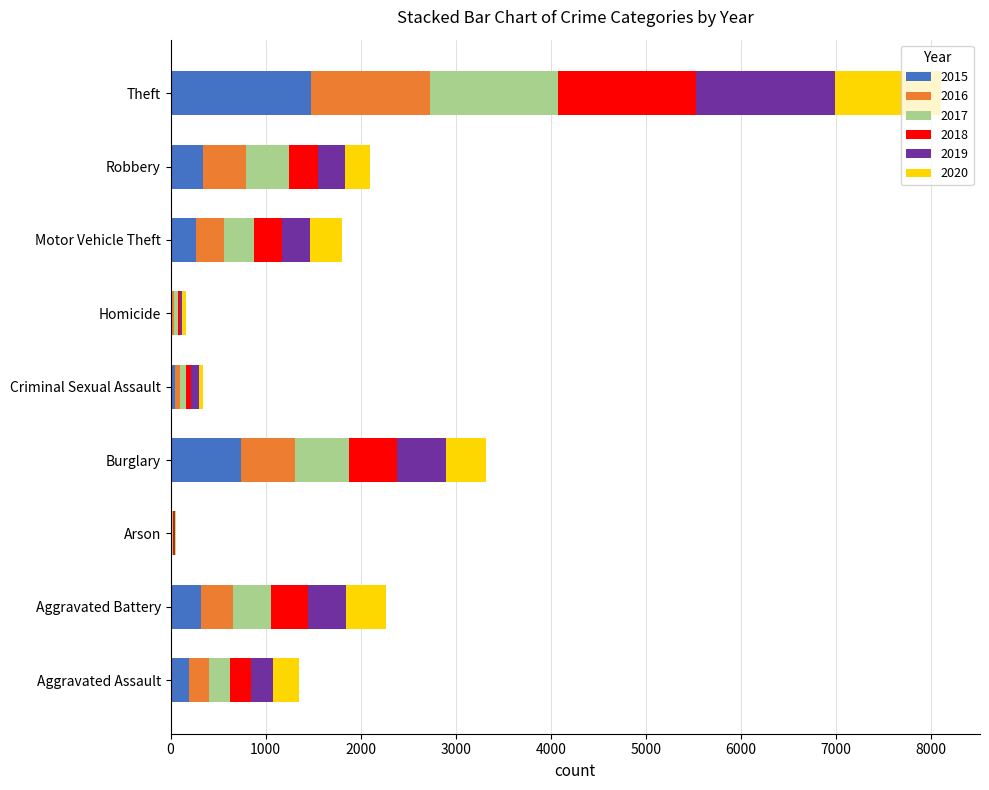

Which category has the highest value in the 2015 series?

Theft